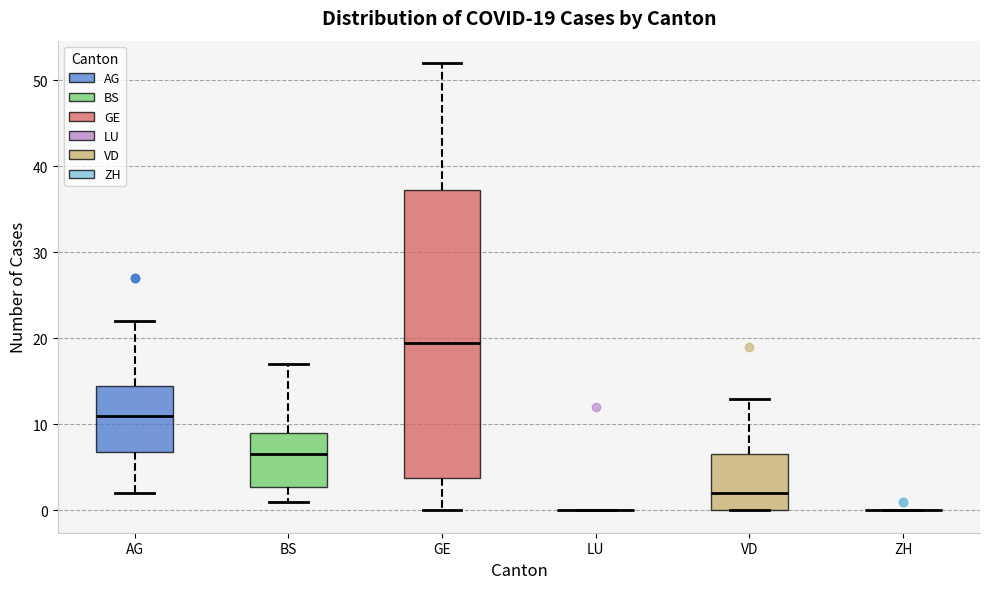

Comparing the boxes themselves (not the whiskers), which one is the tallest?

GE